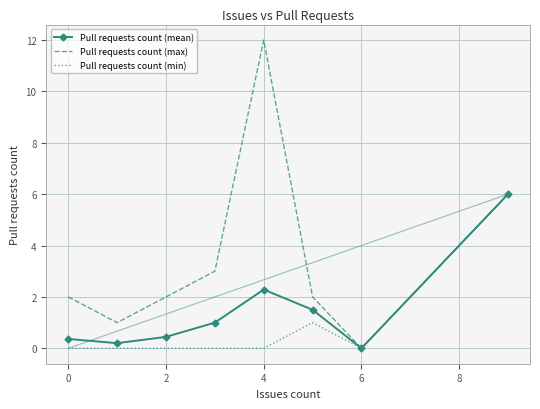

What is the highest value of the Pull requests count (max) series?

12.0